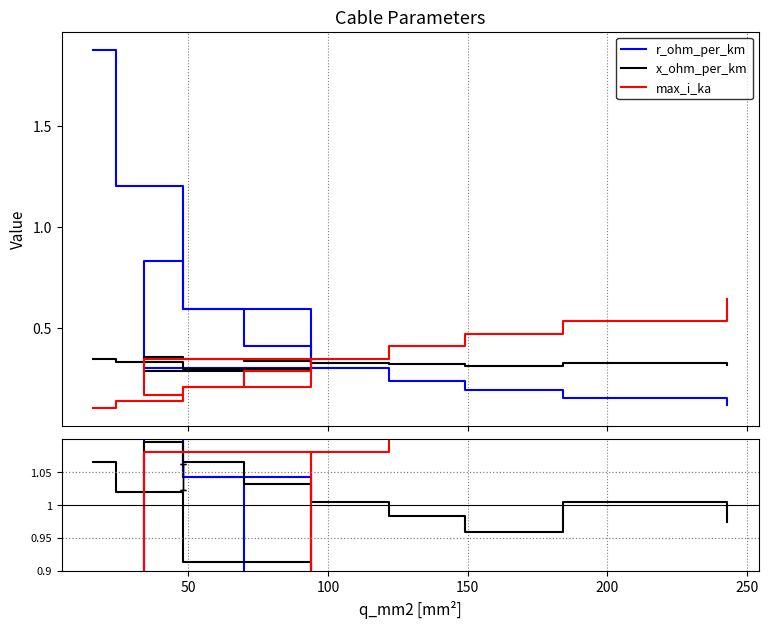

The value of max_i_ka at 200 is 0.5. True or false?

True